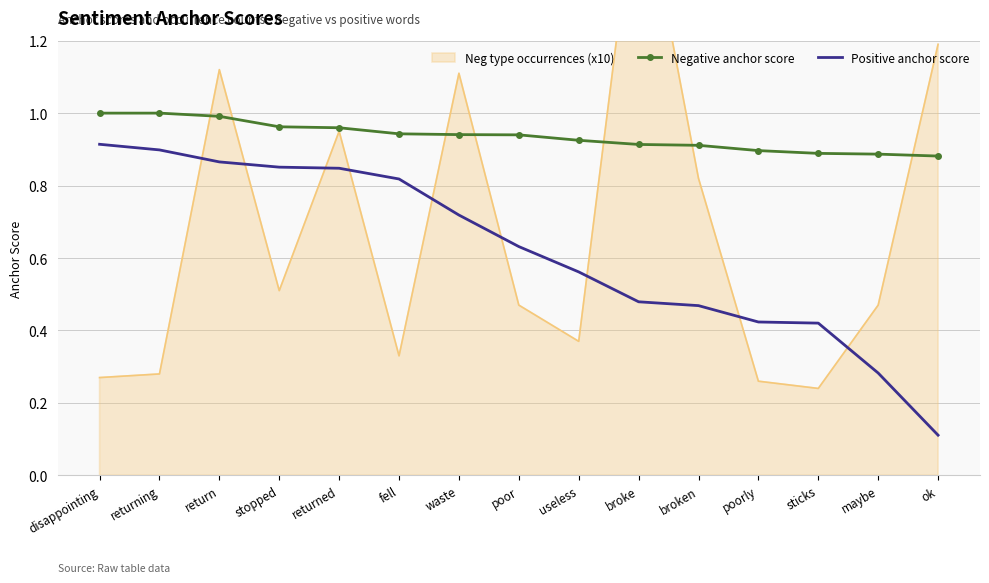

At which label is Positive anchor score closest to 0?

ok